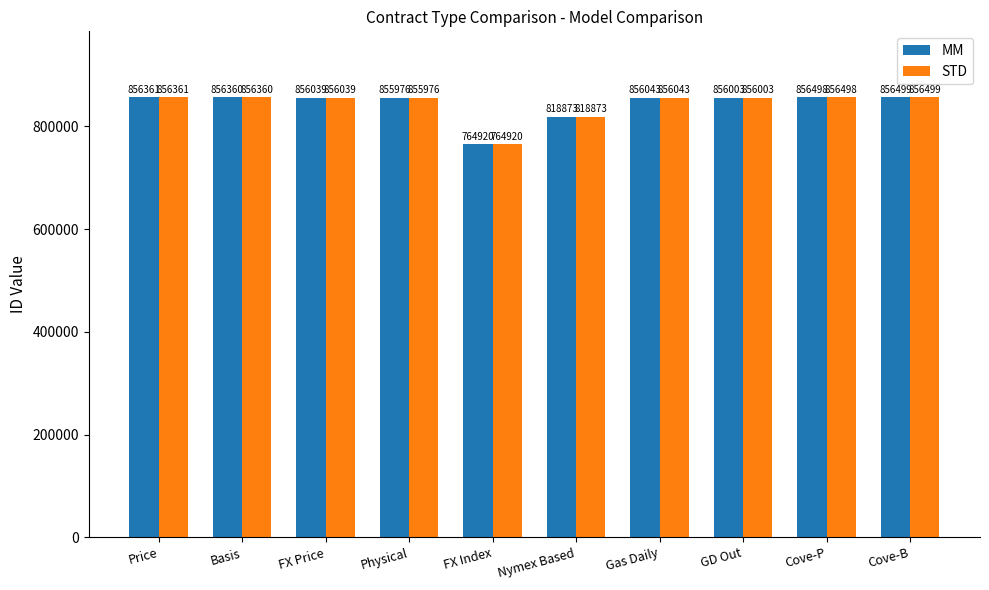

Reading left to right, what are all the values shown in this chart?

MM: Price=856361	Basis=856360	FX Price=856039	Physical=855976	FX Index=764920	Nymex Based=818873	Gas Daily=856043	GD Out=856003	Cove-P=856498	Cove-B=856499
STD: Price=856361	Basis=856360	FX Price=856039	Physical=855976	FX Index=764920	Nymex Based=818873	Gas Daily=856043	GD Out=856003	Cove-P=856498	Cove-B=856499